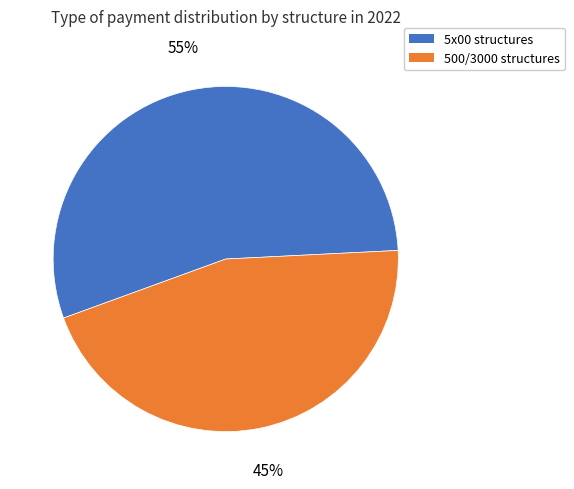

To the nearest percent, what is the average slice percentage?

50%